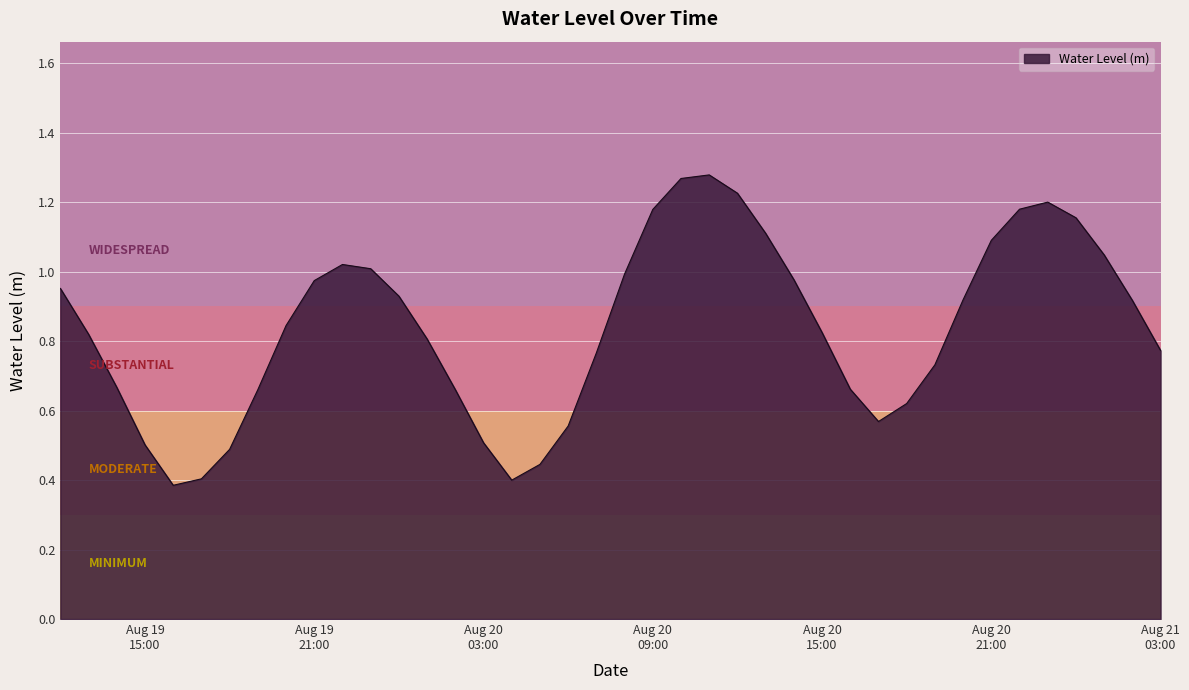

How many lines are shown in the chart?

1